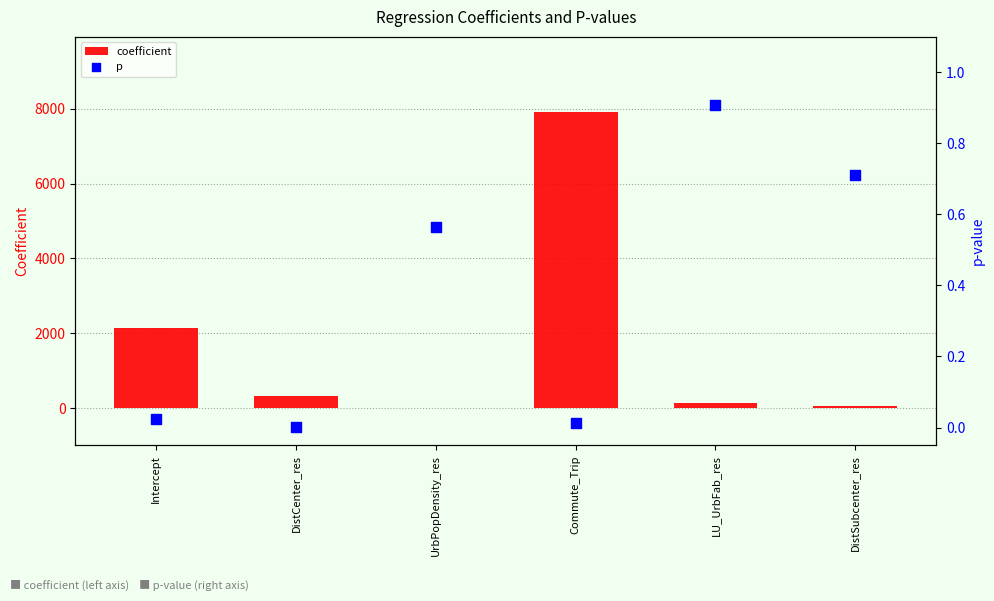

What is the total value across all series at UrbPopDensity_res?

0.5